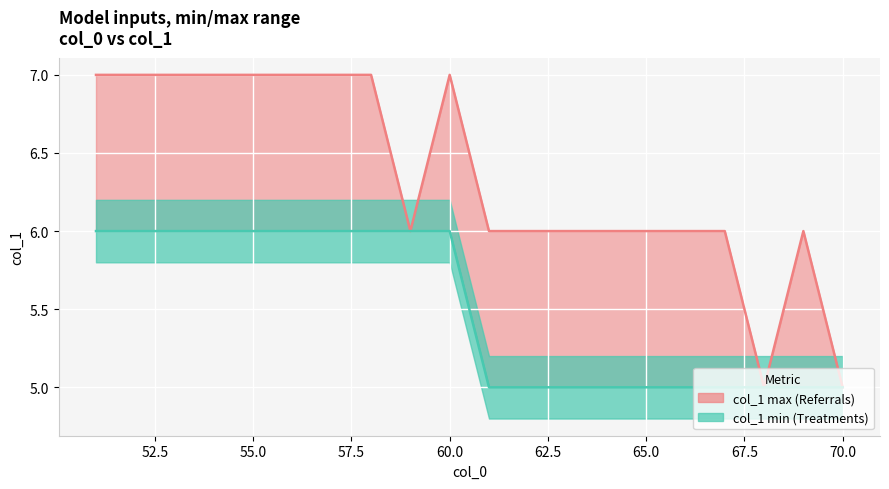

Which series has the largest range (max minus min)?

col_1 max line